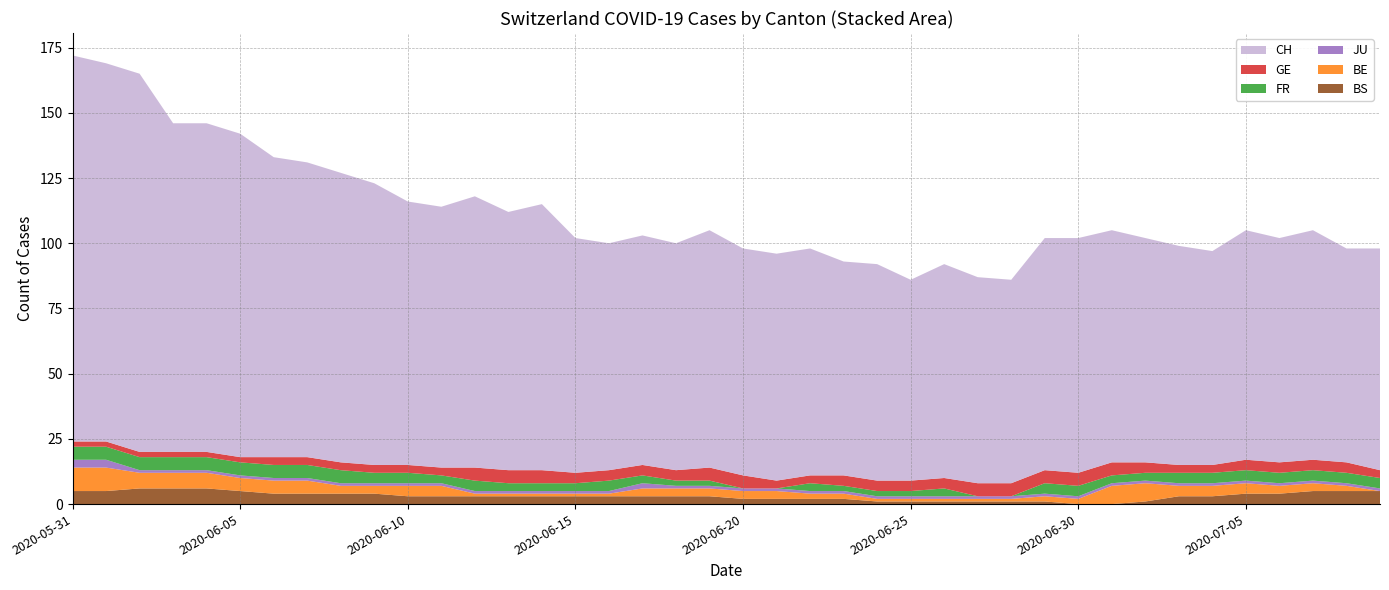

Reading left to right, extract all data points from this chart.

CH: 2020-05-31=148	2020-06-01=145	2020-06-02=145	2020-06-03=126	2020-06-04=126	2020-06-05=124	2020-06-06=115	2020-06-07=113	2020-06-08=111	2020-06-09=108	2020-06-10=101	2020-06-11=100	2020-06-12=104	2020-06-13=99	2020-06-14=102	2020-06-15=90	2020-06-16=87	2020-06-17=88	2020-06-18=87	2020-06-19=91	2020-06-20=87	2020-06-21=87	2020-06-22=87	2020-06-23=82	2020-06-24=83	2020-06-25=77	2020-06-26=82	2020-06-27=79	2020-06-28=78	2020-06-29=89	2020-06-30=90	2020-07-01=89	2020-07-02=86	2020-07-03=84	2020-07-04=82	2020-07-05=88	2020-07-06=86	2020-07-07=88	2020-07-08=82	2020-07-09=85
GE: 2020-05-31=2	2020-06-01=2	2020-06-02=2	2020-06-03=2	2020-06-04=2	2020-06-05=2	2020-06-06=3	2020-06-07=3	2020-06-08=3	2020-06-09=3	2020-06-10=3	2020-06-11=3	2020-06-12=5	2020-06-13=5	2020-06-14=5	2020-06-15=4	2020-06-16=4	2020-06-17=4	2020-06-18=4	2020-06-19=5	2020-06-20=5	2020-06-21=3	2020-06-22=3	2020-06-23=4	2020-06-24=4	2020-06-25=4	2020-06-26=4	2020-06-27=5	2020-06-28=5	2020-06-29=5	2020-06-30=5	2020-07-01=5	2020-07-02=4	2020-07-03=3	2020-07-04=3	2020-07-05=4	2020-07-06=4	2020-07-07=4	2020-07-08=4	2020-07-09=3
FR: 2020-05-31=5	2020-06-01=5	2020-06-02=5	2020-06-03=5	2020-06-04=5	2020-06-05=5	2020-06-06=5	2020-06-07=5	2020-06-08=5	2020-06-09=4	2020-06-10=4	2020-06-11=3	2020-06-12=4	2020-06-13=3	2020-06-14=3	2020-06-15=3	2020-06-16=4	2020-06-17=3	2020-06-18=2	2020-06-19=2	2020-06-20=0	2020-06-21=0	2020-06-22=3	2020-06-23=2	2020-06-24=2	2020-06-25=2	2020-06-26=3	2020-06-27=0	2020-06-28=0	2020-06-29=4	2020-06-30=4	2020-07-01=3	2020-07-02=3	2020-07-03=4	2020-07-04=4	2020-07-05=4	2020-07-06=4	2020-07-07=4	2020-07-08=4	2020-07-09=4
JU: 2020-05-31=3	2020-06-01=3	2020-06-02=1	2020-06-03=1	2020-06-04=1	2020-06-05=1	2020-06-06=1	2020-06-07=1	2020-06-08=1	2020-06-09=1	2020-06-10=1	2020-06-11=1	2020-06-12=1	2020-06-13=1	2020-06-14=1	2020-06-15=1	2020-06-16=1	2020-06-17=2	2020-06-18=1	2020-06-19=1	2020-06-20=1	2020-06-21=1	2020-06-22=1	2020-06-23=1	2020-06-24=1	2020-06-25=1	2020-06-26=1	2020-06-27=1	2020-06-28=1	2020-06-29=1	2020-06-30=1	2020-07-01=1	2020-07-02=1	2020-07-03=1	2020-07-04=1	2020-07-05=1	2020-07-06=1	2020-07-07=1	2020-07-08=1	2020-07-09=1
BE: 2020-05-31=9	2020-06-01=9	2020-06-02=6	2020-06-03=6	2020-06-04=6	2020-06-05=5	2020-06-06=5	2020-06-07=5	2020-06-08=3	2020-06-09=3	2020-06-10=4	2020-06-11=4	2020-06-12=1	2020-06-13=1	2020-06-14=1	2020-06-15=1	2020-06-16=1	2020-06-17=3	2020-06-18=3	2020-06-19=3	2020-06-20=3	2020-06-21=3	2020-06-22=2	2020-06-23=2	2020-06-24=1	2020-06-25=1	2020-06-26=1	2020-06-27=1	2020-06-28=1	2020-06-29=2	2020-06-30=2	2020-07-01=7	2020-07-02=7	2020-07-03=4	2020-07-04=4	2020-07-05=4	2020-07-06=3	2020-07-07=3	2020-07-08=2	2020-07-09=0
BS: 2020-05-31=5	2020-06-01=5	2020-06-02=6	2020-06-03=6	2020-06-04=6	2020-06-05=5	2020-06-06=4	2020-06-07=4	2020-06-08=4	2020-06-09=4	2020-06-10=3	2020-06-11=3	2020-06-12=3	2020-06-13=3	2020-06-14=3	2020-06-15=3	2020-06-16=3	2020-06-17=3	2020-06-18=3	2020-06-19=3	2020-06-20=2	2020-06-21=2	2020-06-22=2	2020-06-23=2	2020-06-24=1	2020-06-25=1	2020-06-26=1	2020-06-27=1	2020-06-28=1	2020-06-29=1	2020-06-30=0	2020-07-01=0	2020-07-02=1	2020-07-03=3	2020-07-04=3	2020-07-05=4	2020-07-06=4	2020-07-07=5	2020-07-08=5	2020-07-09=5